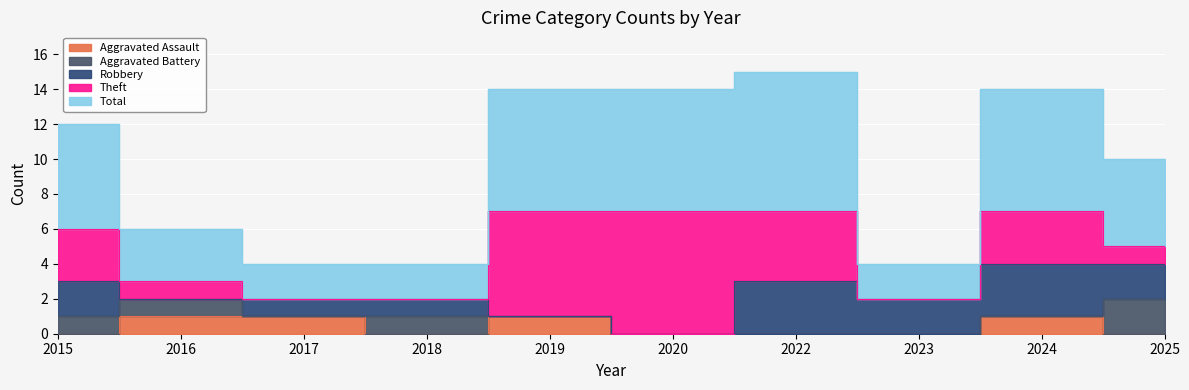

The Aggravated Battery series shows 1 at 2020. True or false?

False